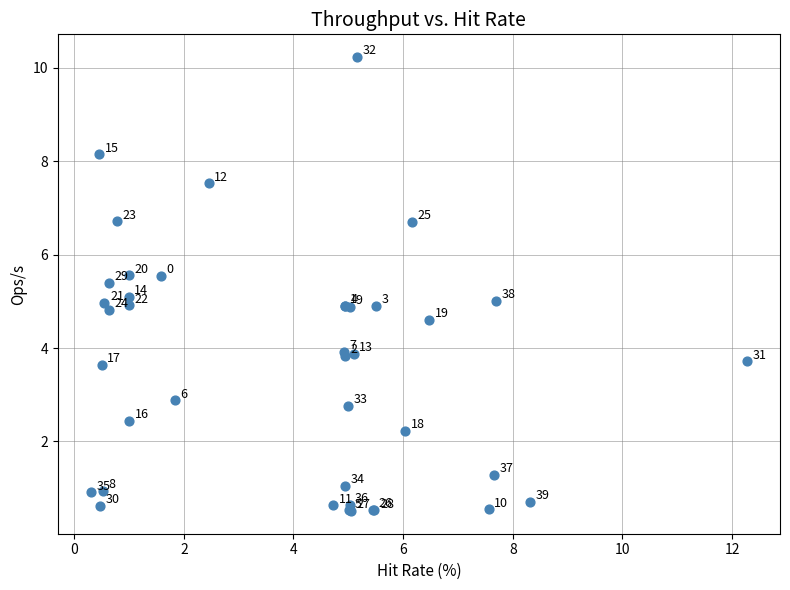

What Y value in the scatter plot is closest to 5?

5.0